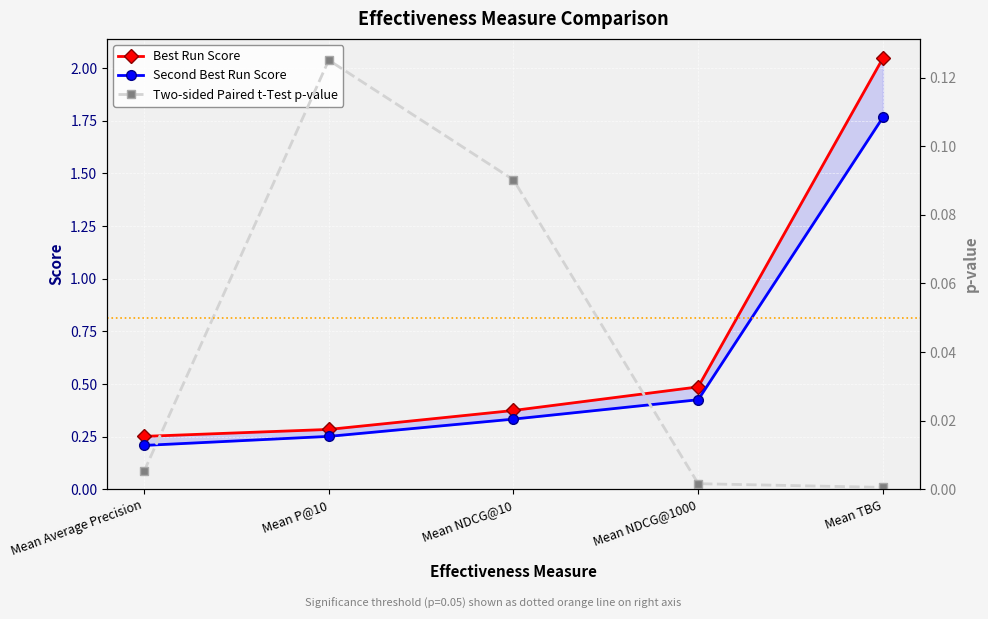

Is it true that Best Run Score equals 2.8 at Mean TBG?

False